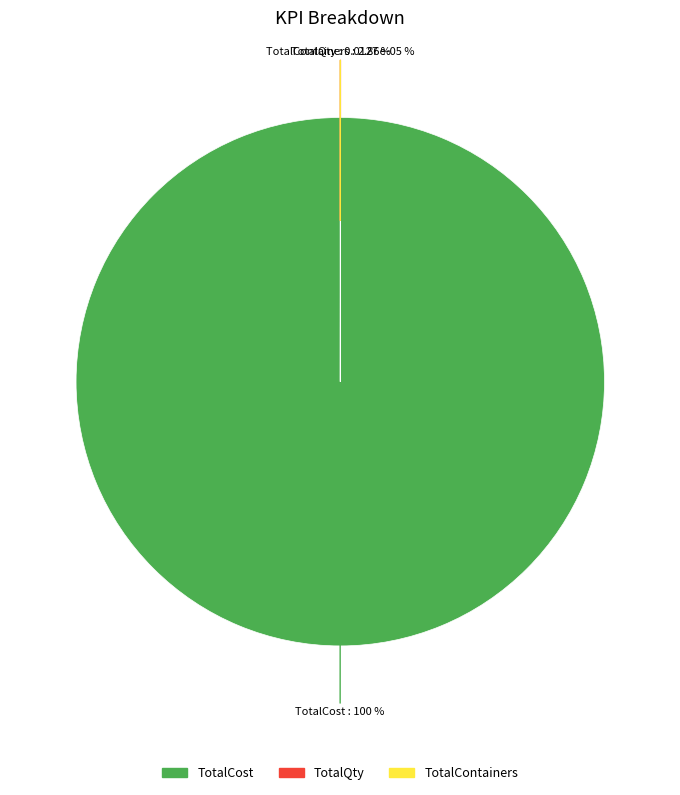

Is it true that TotalContainers is 1% of the pie?

False